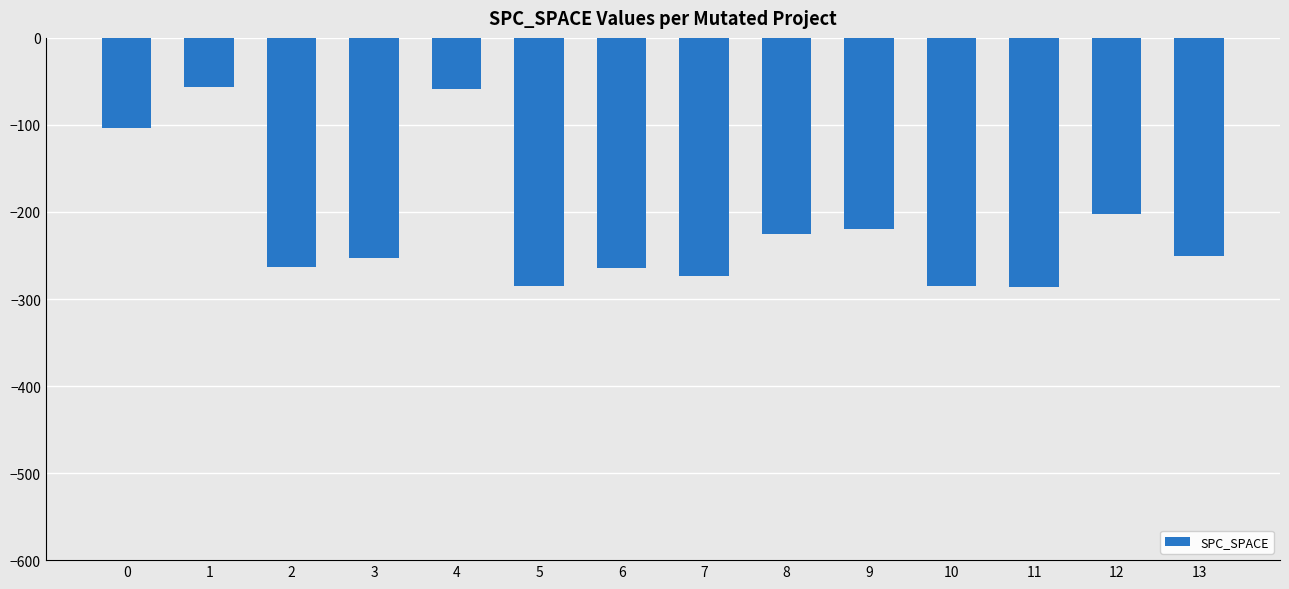

How many values are below -251?

7